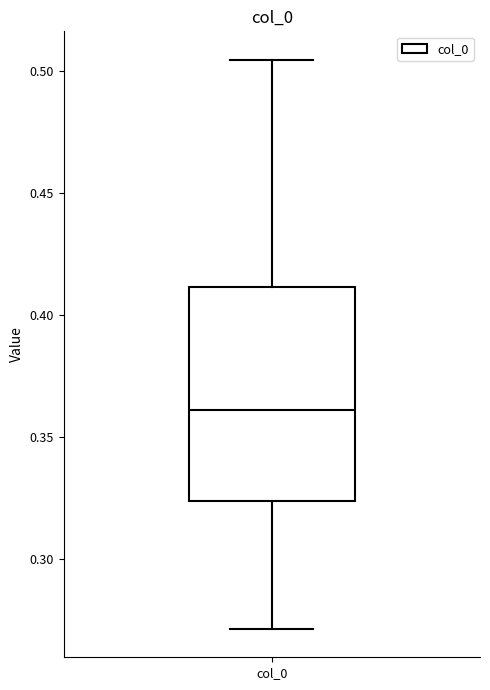

Read this box plot against the y-axis: the position of the median line, the range covered by the box, and the ends of both whiskers. The values are not printed on the chart, so give them approximately, as read against the axis.

median 0.360, box 0.325 to 0.410, whiskers 0.270 to 0.505